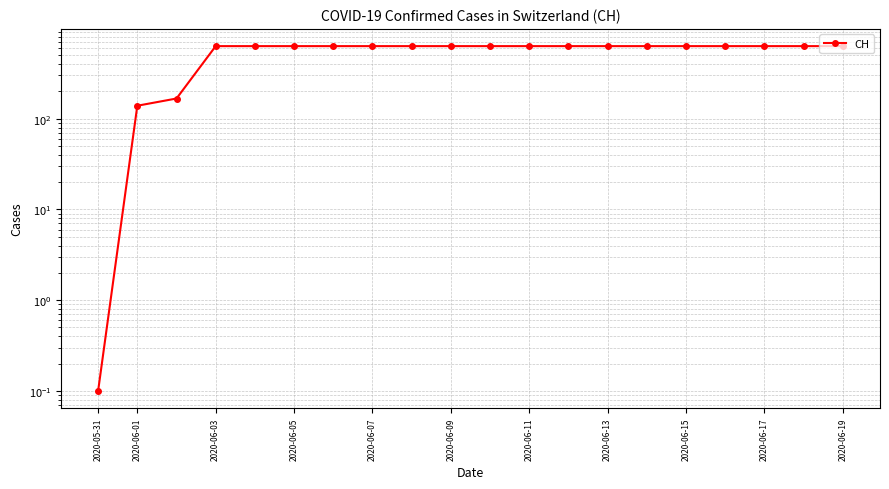

True or false: the data has more than 0 interior local peaks.

False